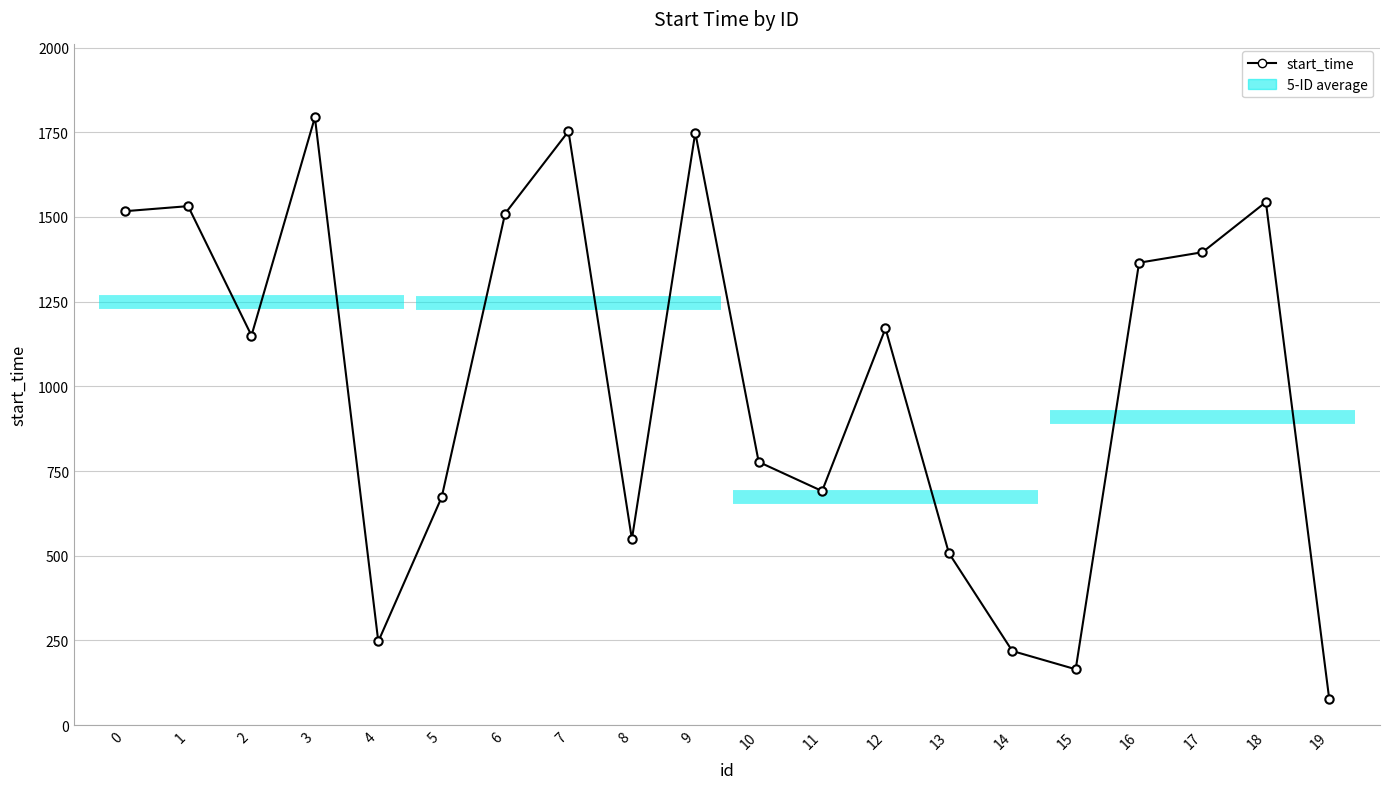

Which category has the highest value across all series?

3